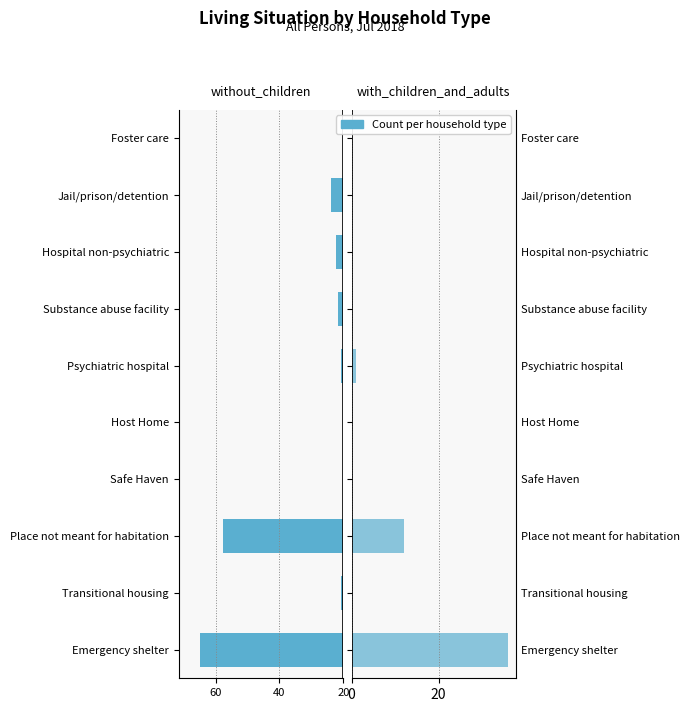

How many values in with_children_and_adults are above zero?

3